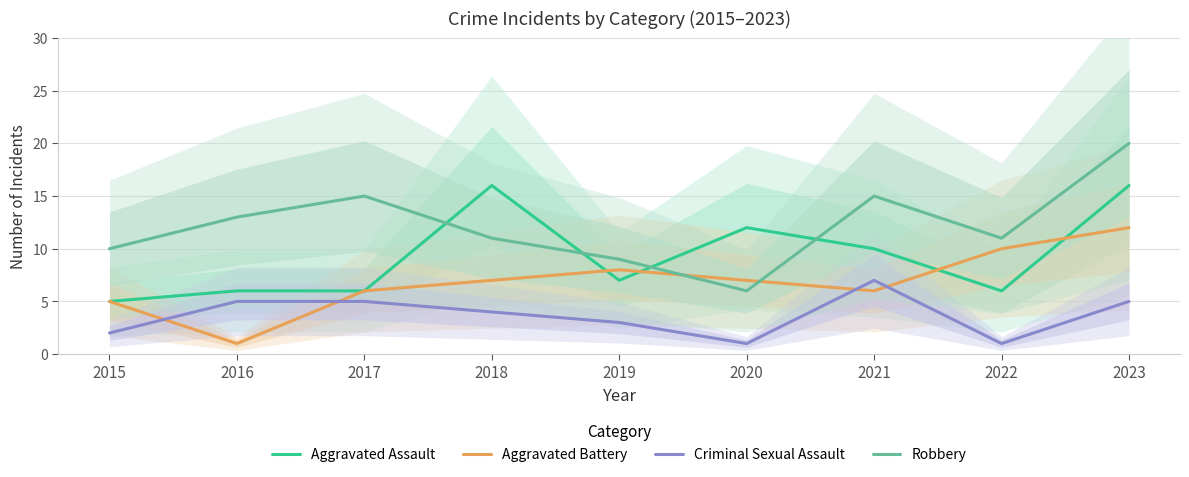

How many lines are shown in the chart?

4